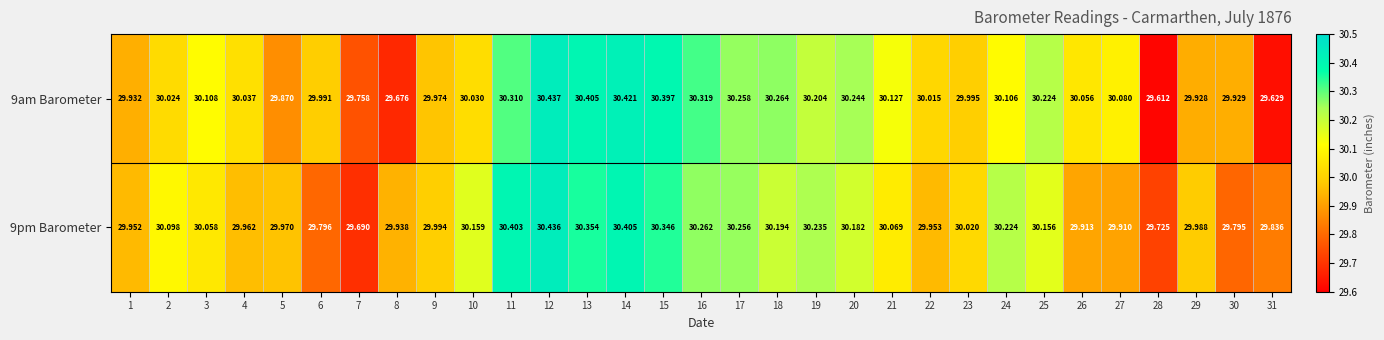

Is the value of 9pm Barometer at 2 greater than the value of 9am Barometer at 24?

No